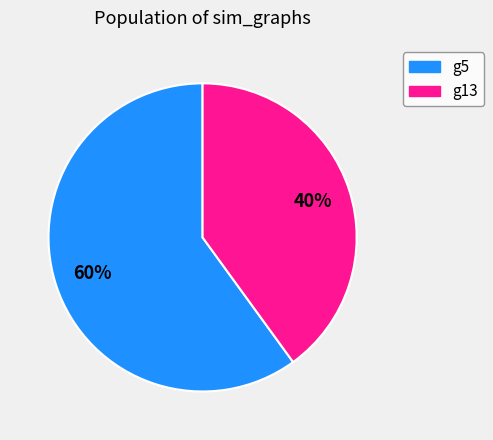

Count the number of slices in the pie.

2